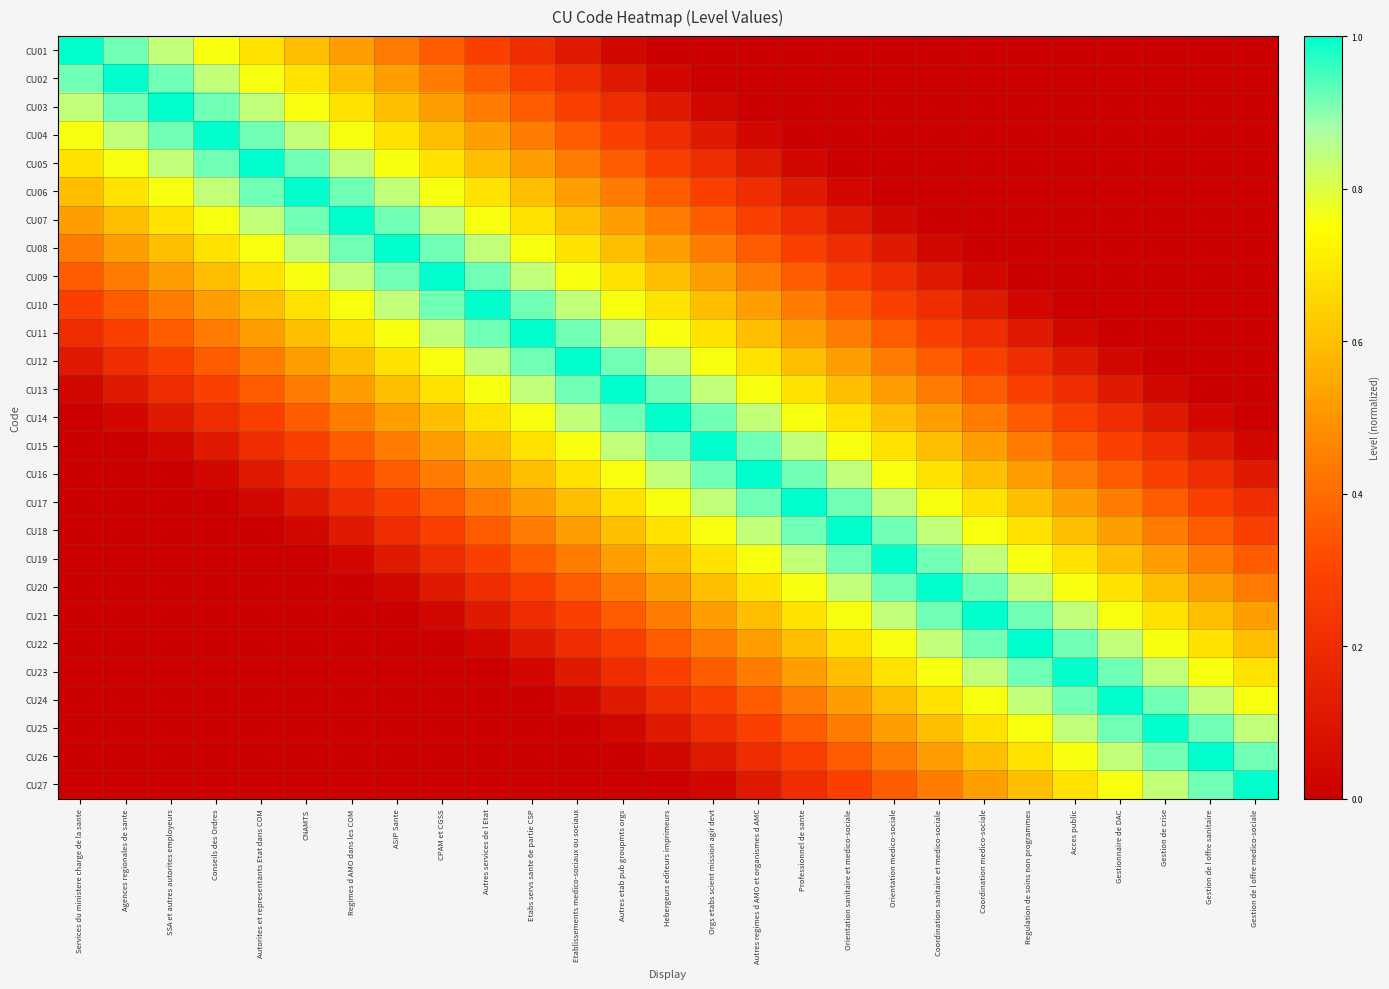

Which label corresponds to the smallest value in the chart?

Hebergeurs editeurs imprimeurs